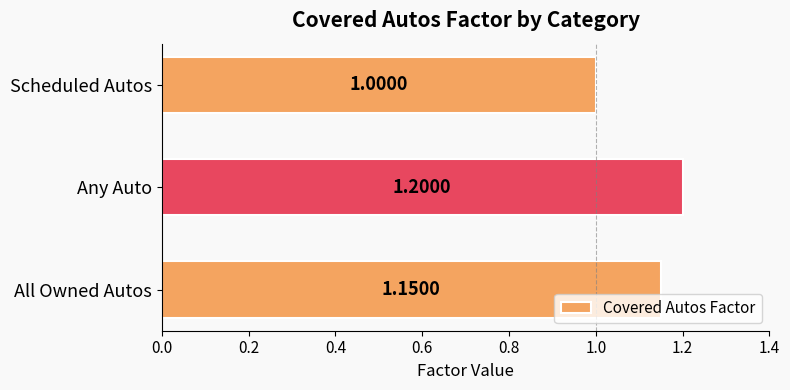

Rank the categories by value from lowest to highest.

Scheduled Autos, All Owned Autos, Any Auto